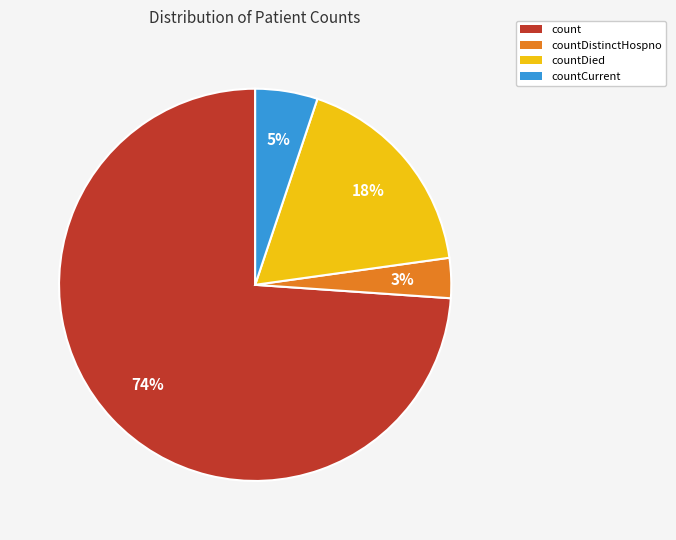

Do countDistinctHospno and countDied together represent more than half of the pie?

No